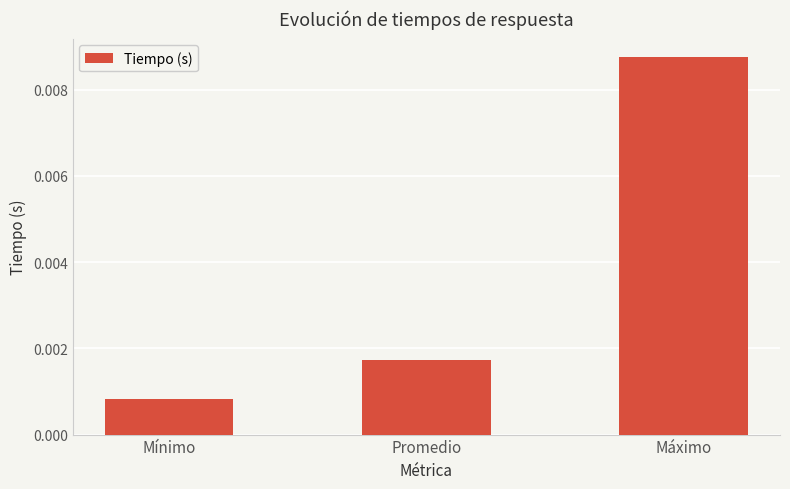

Which has a higher value, Promedio or Mínimo?

Promedio